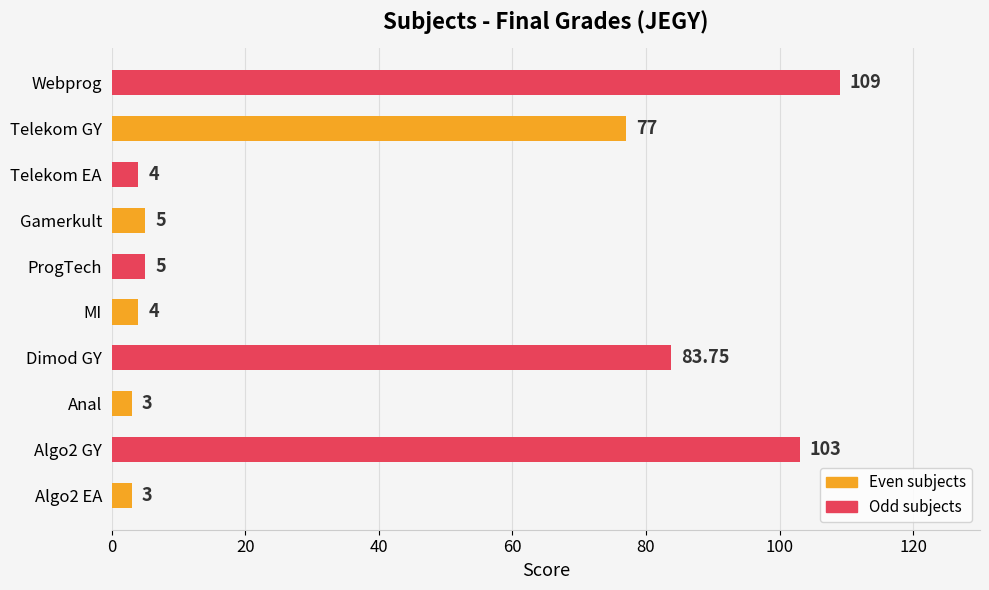

At which label is the value closest to 56?

Telekom GY